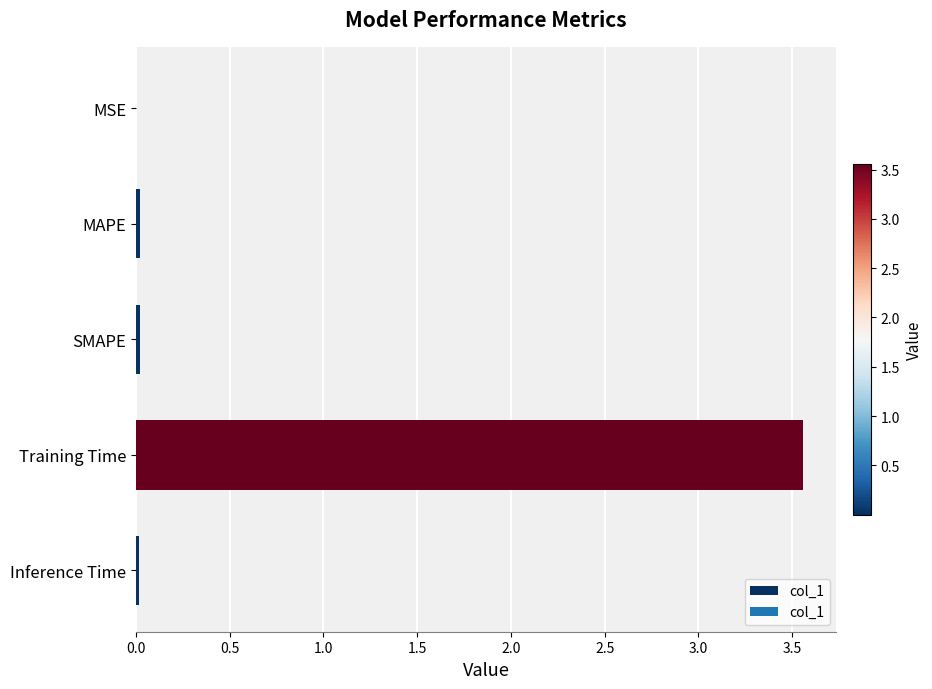

Are the bars grouped side by side (vs. stacked)?

No